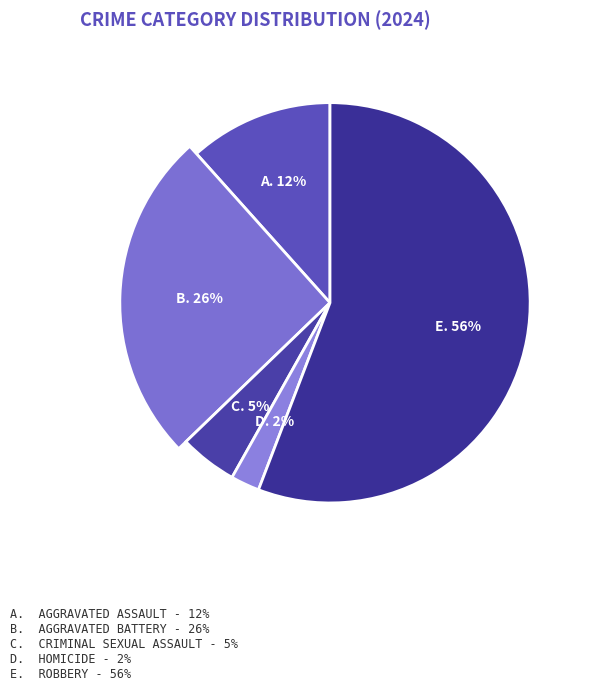

To the nearest percent, what portion does Robbery represent?

56%